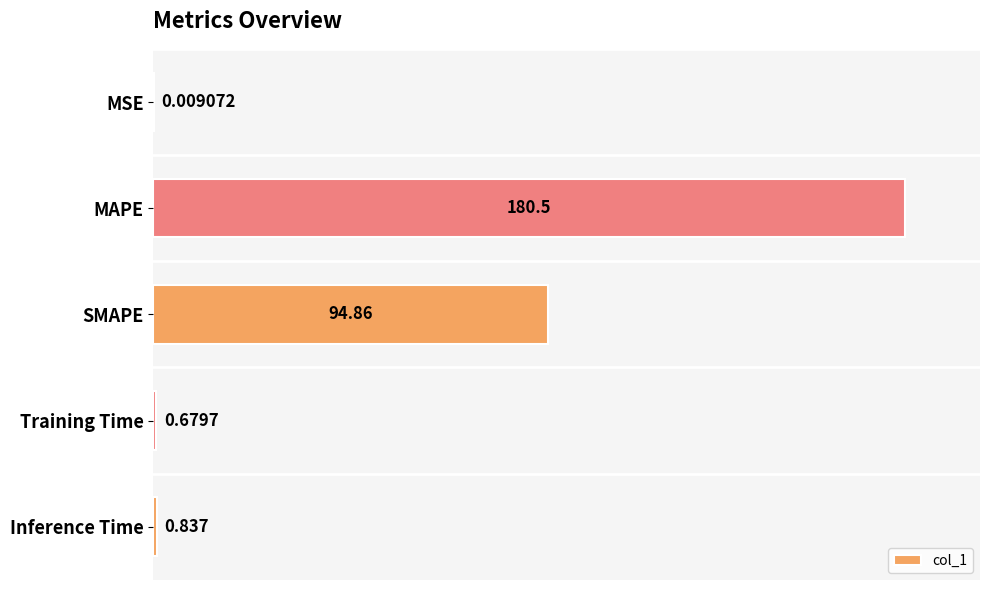

At which label is the value closest to 90?

SMAPE